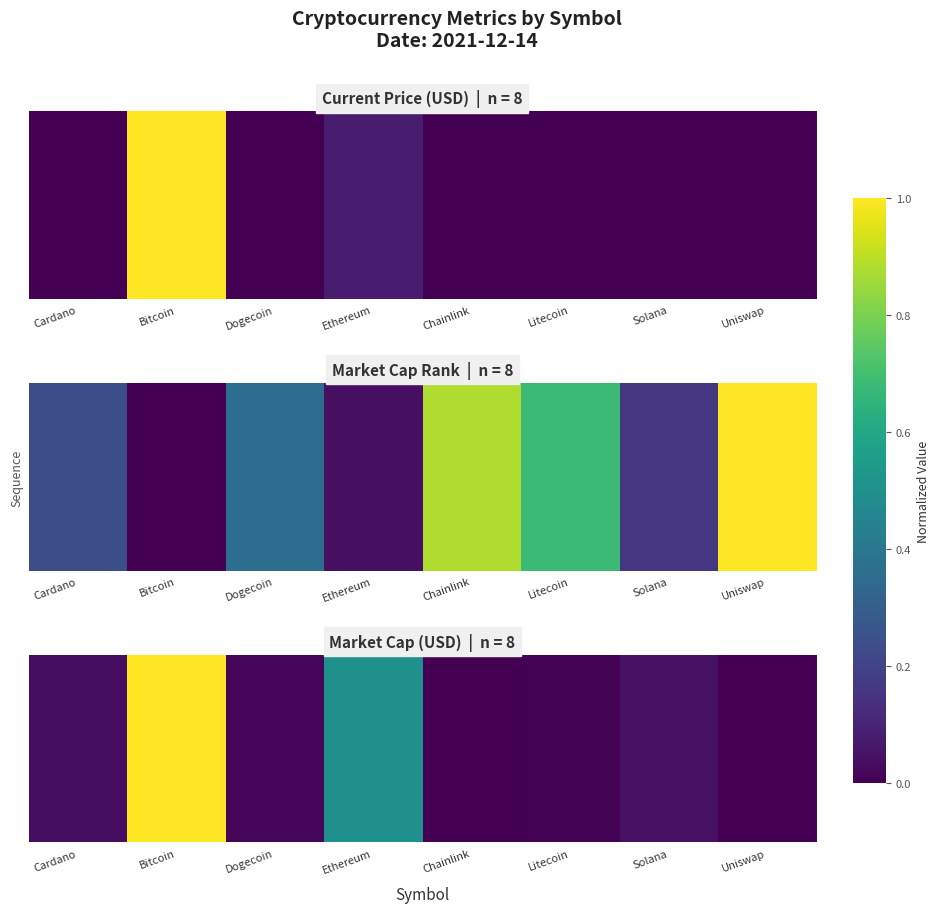

Which category has the lowest value in the btc series?

Uniswap